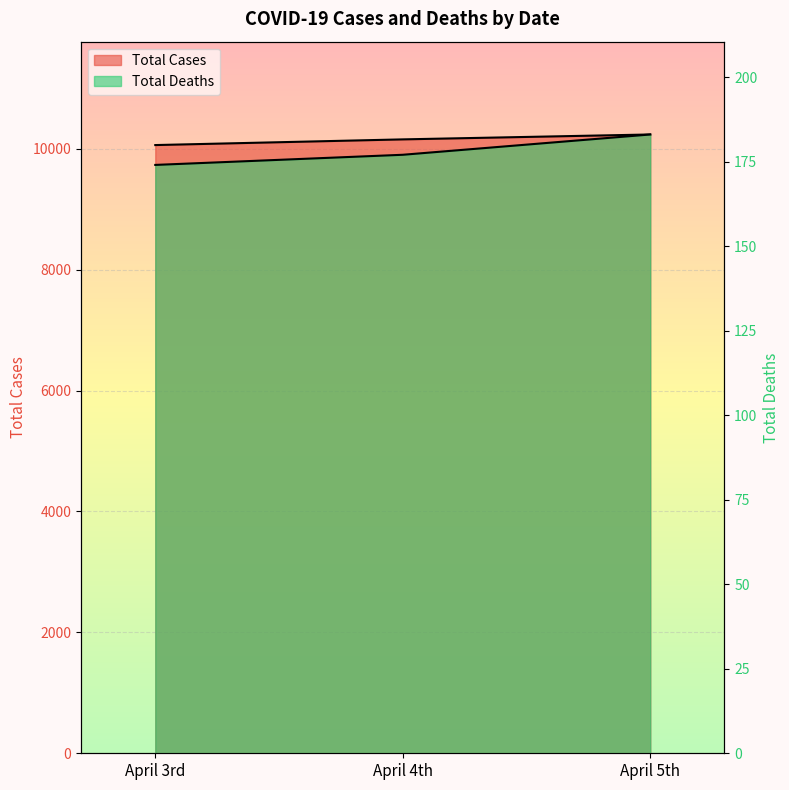

Where does the Total Deaths series first go above 177?

April 5th